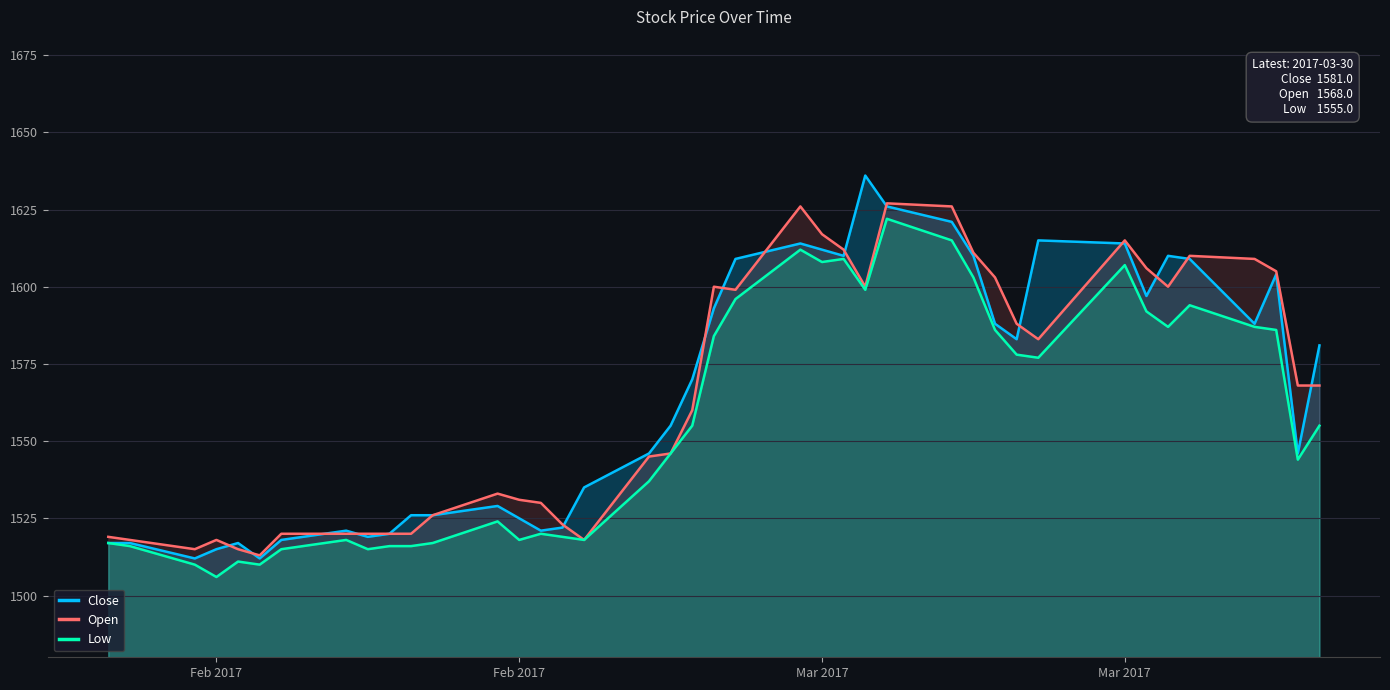

How many data points does each series have?

40